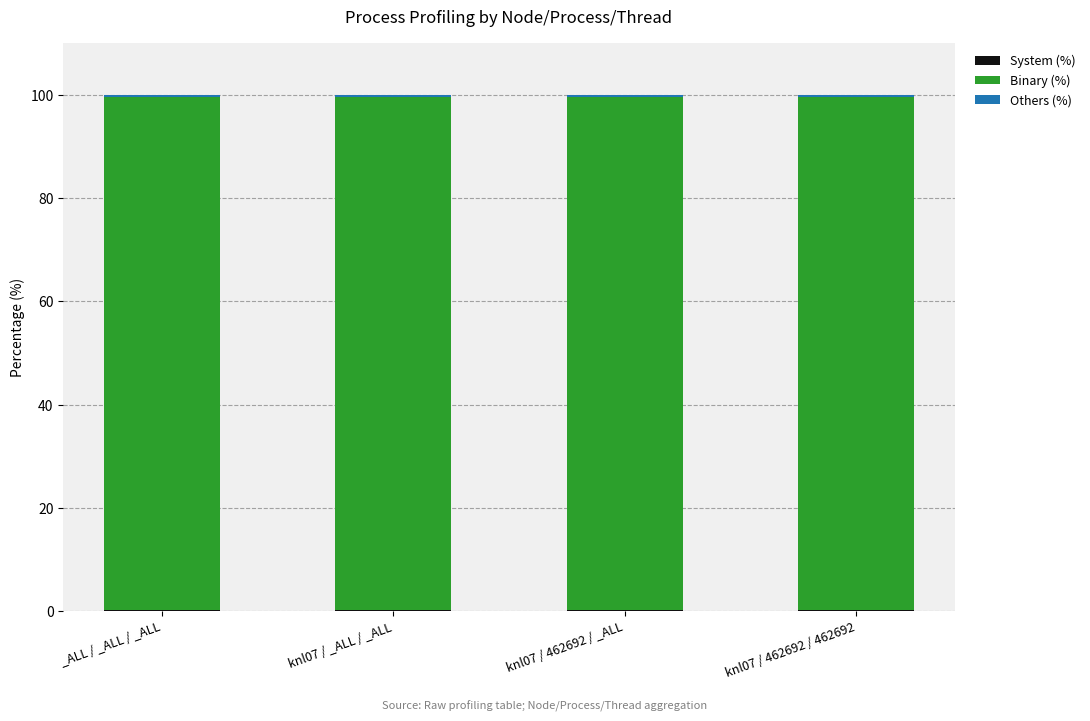

Which series changed the most between knl07 / 462692 / _ALL and knl07 / 462692 / 462692?

System (%)